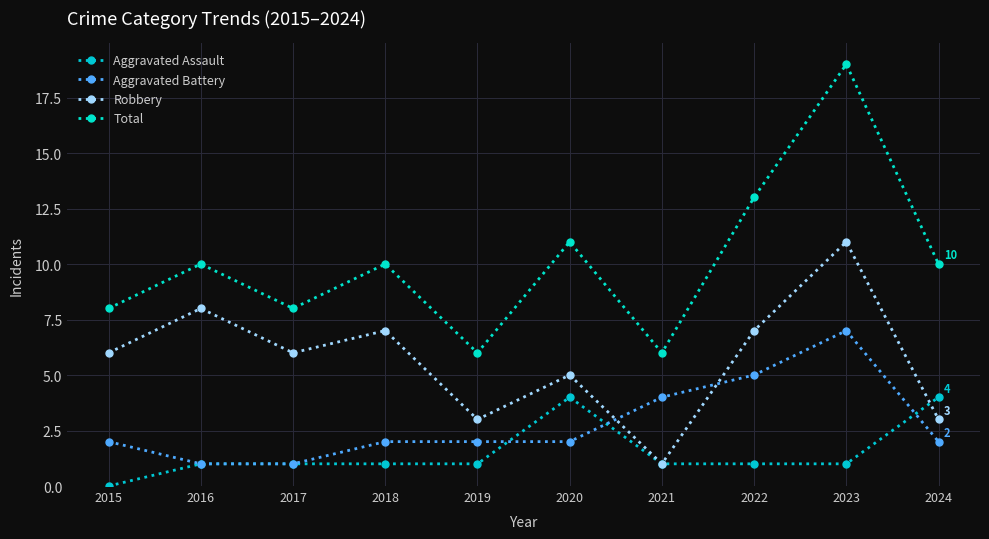

How many series are shown in this chart?

4